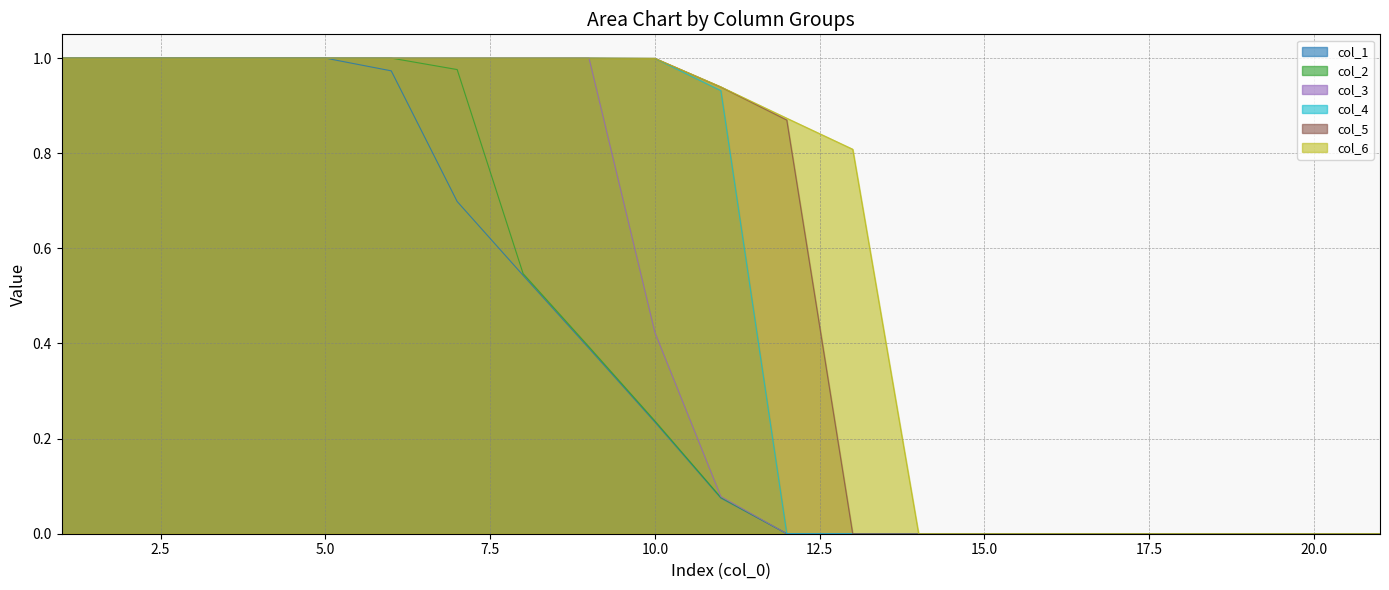

At which label is col_5 closest to 0?

21